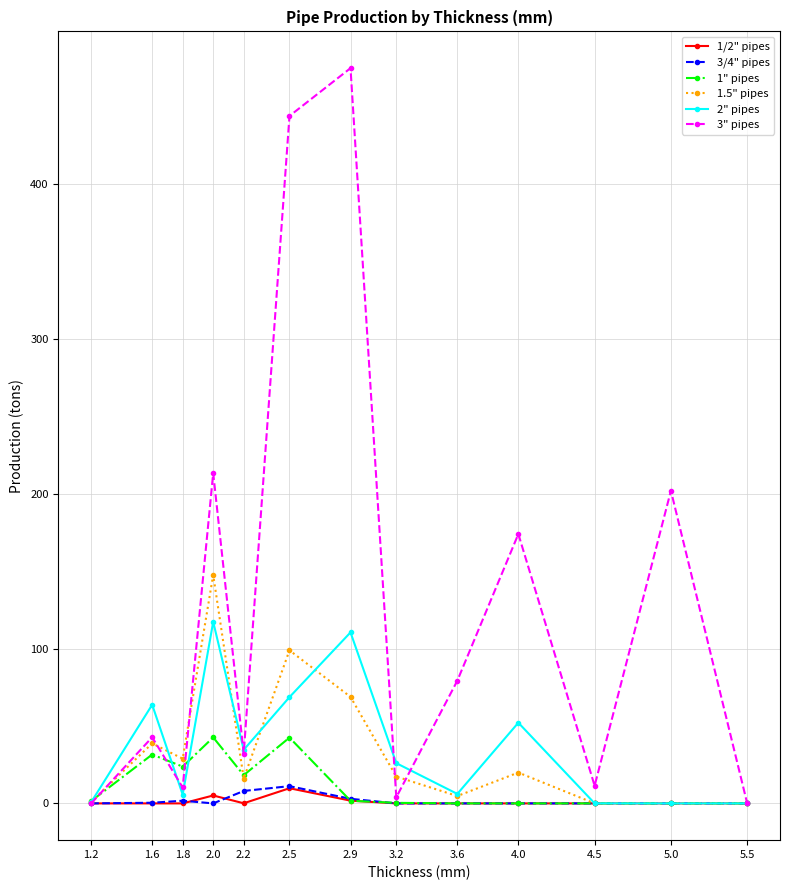

What is the value of the 3" pipes point at the 11th from the left?

11.4